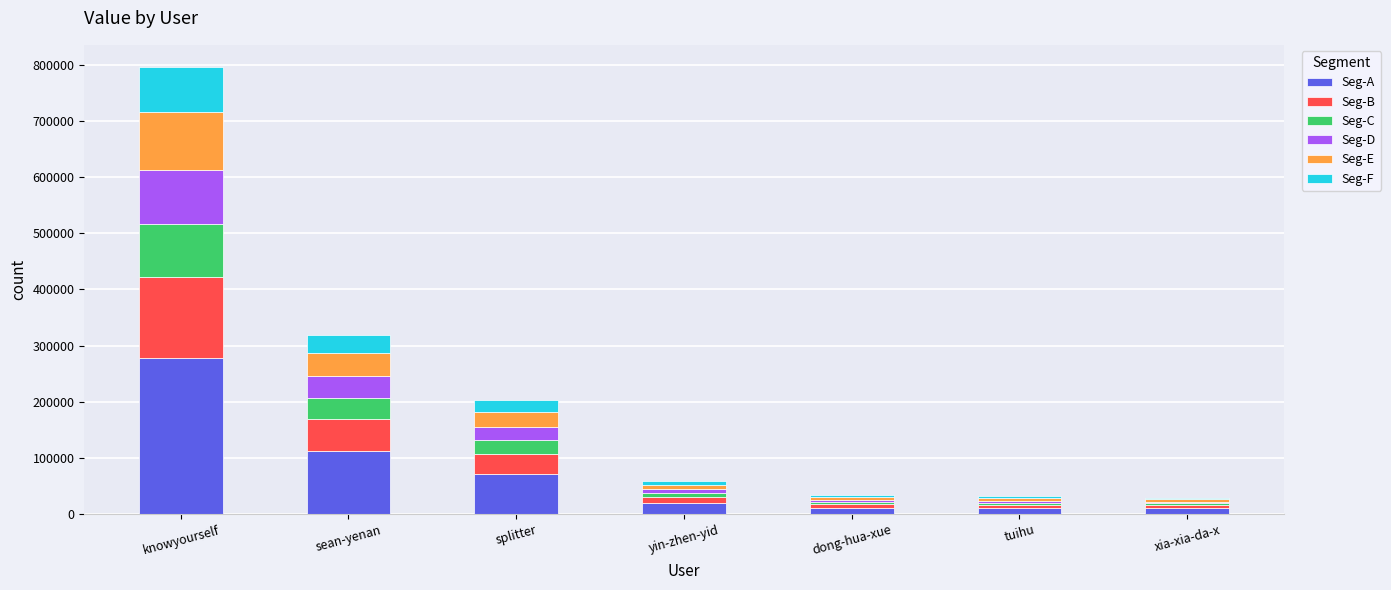

How many values in the Seg-A series exceed 20437?

4